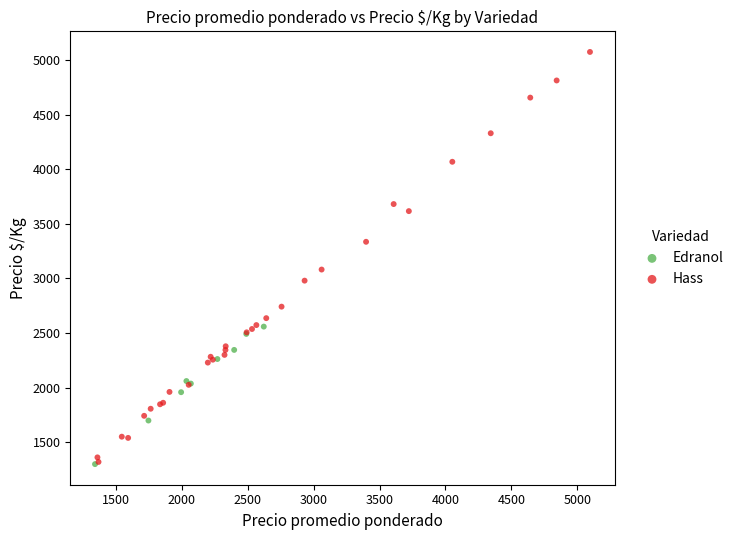

Which series reaches the maximum Y coordinate?

Hass